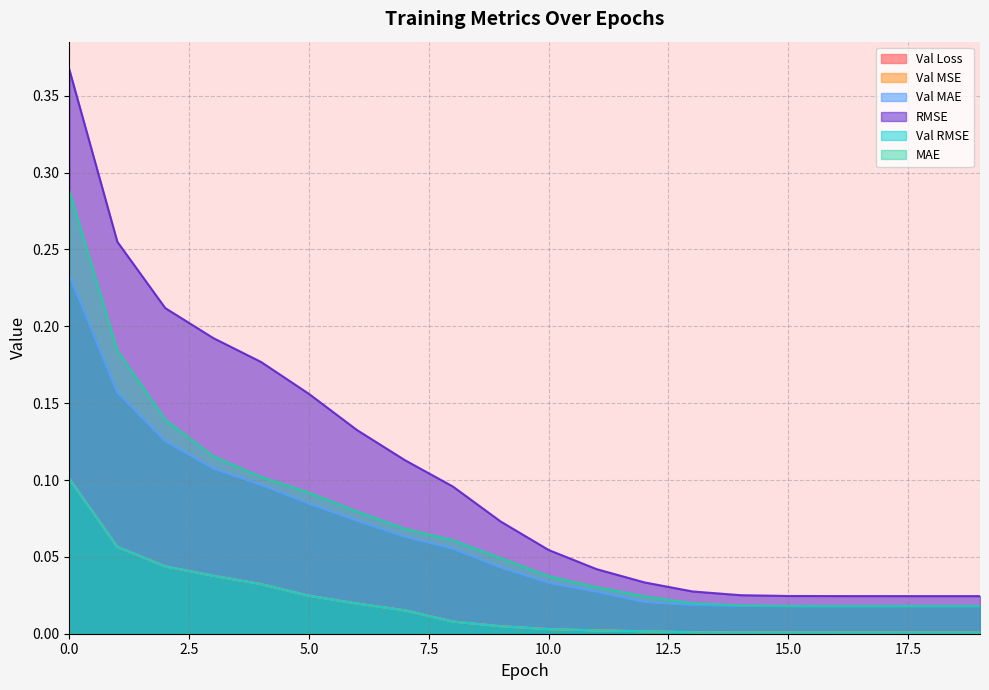

What is the value of the RMSE point at the 2nd from the left?

0.3